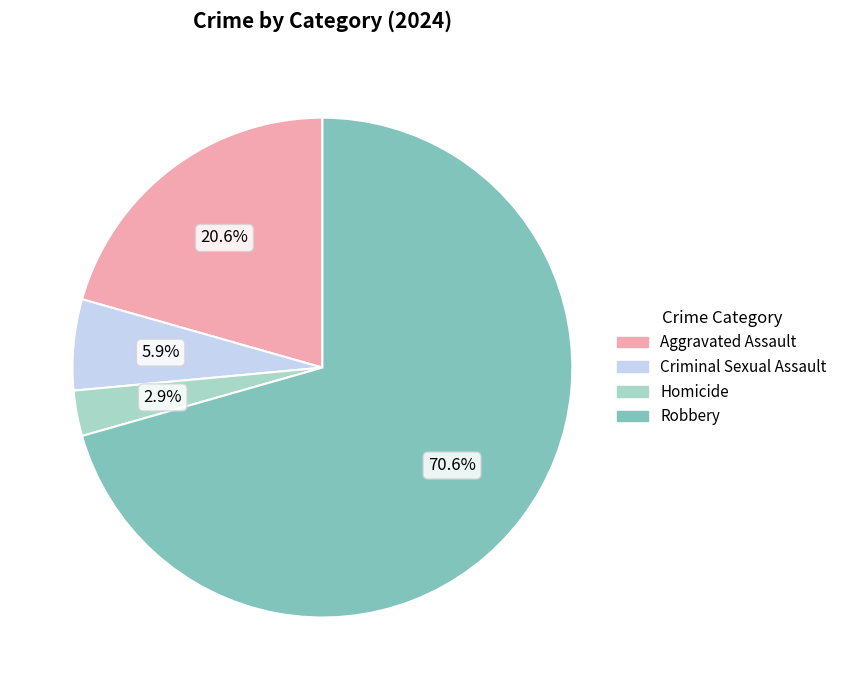

Is Robbery the majority of the pie?

Yes